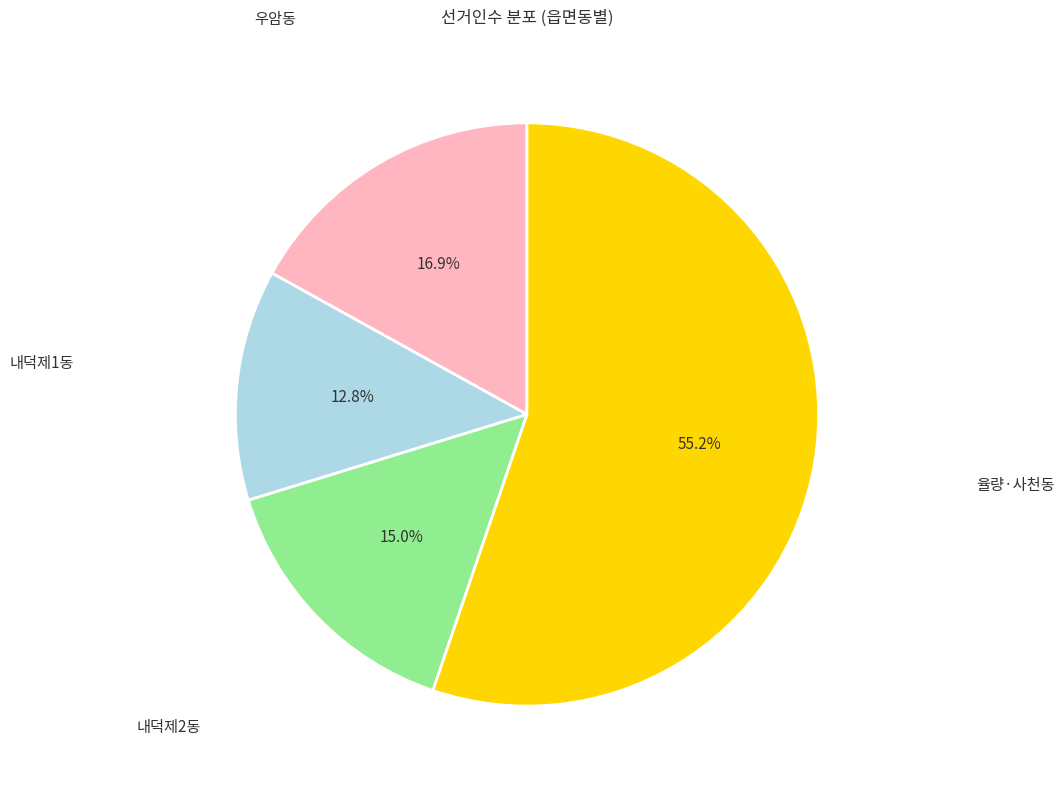

Count the number of slices in the pie.

4